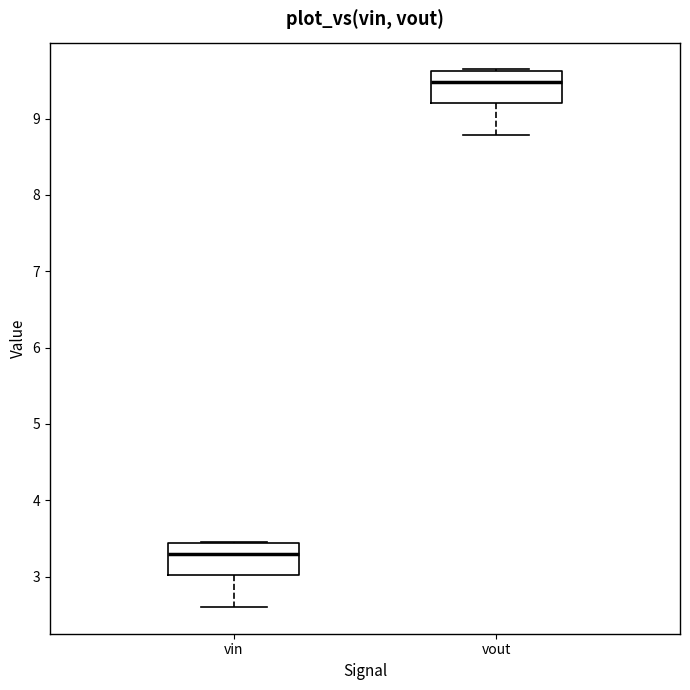

Which box's median line is the lowest?

vin